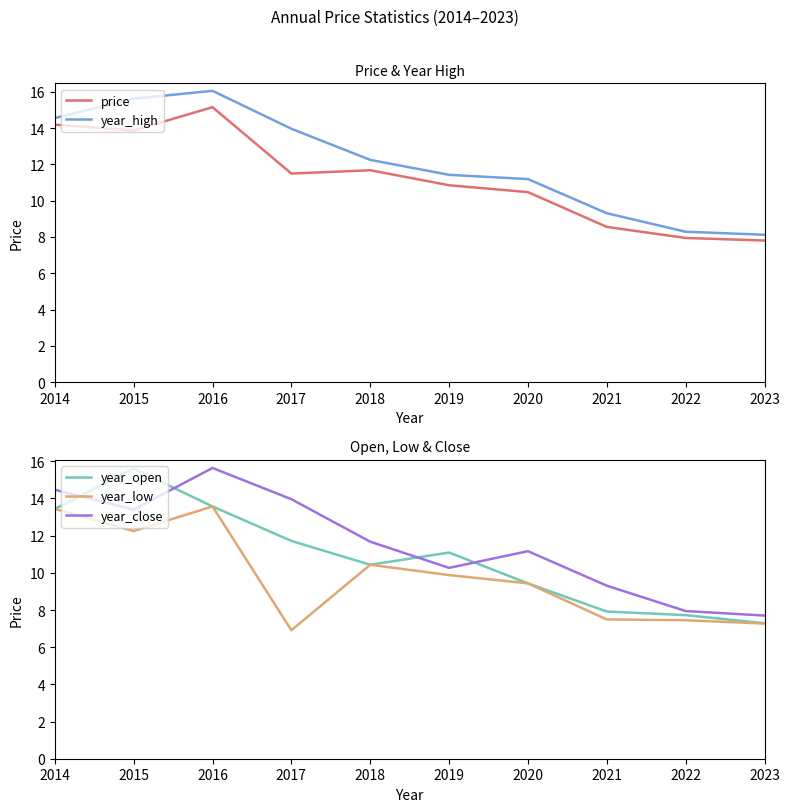

True or false: year_high has a value of 21.3 at 2017.

False